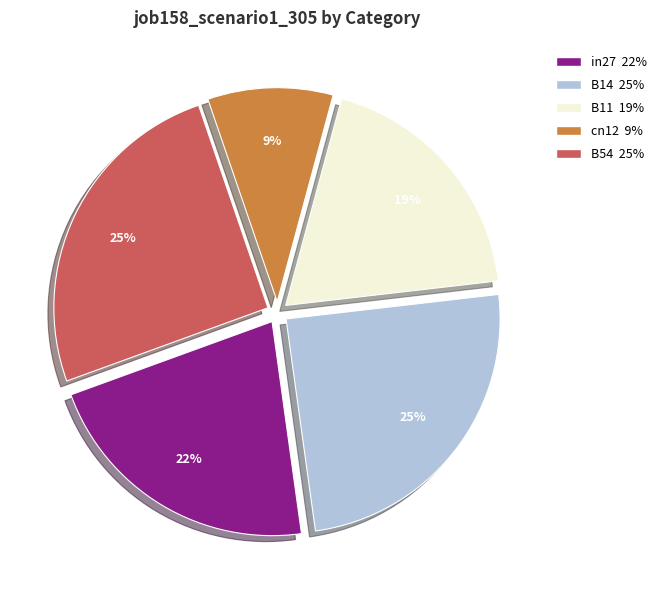

Is it true that B14 is 25% of the pie?

True